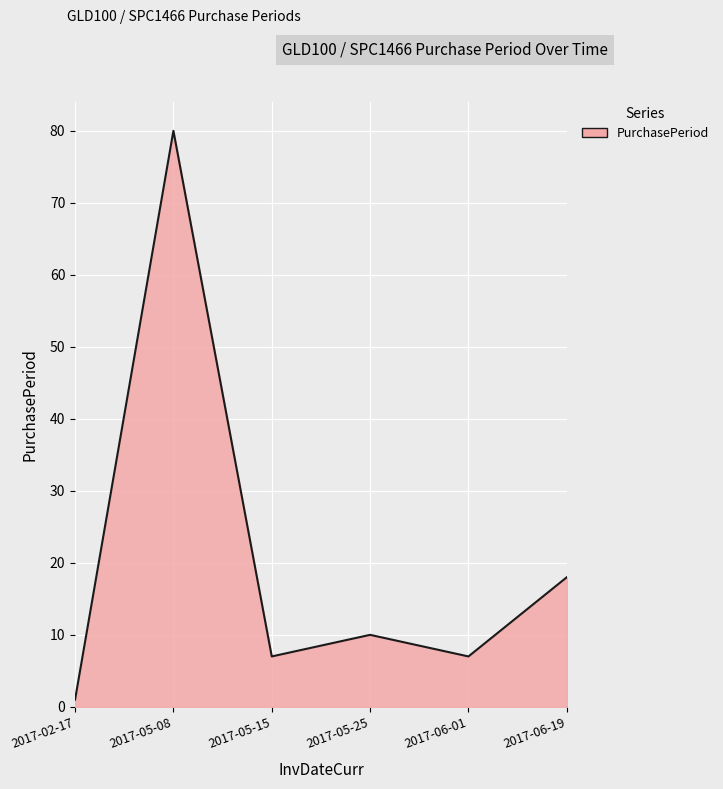

How many distinct data groups are displayed?

1